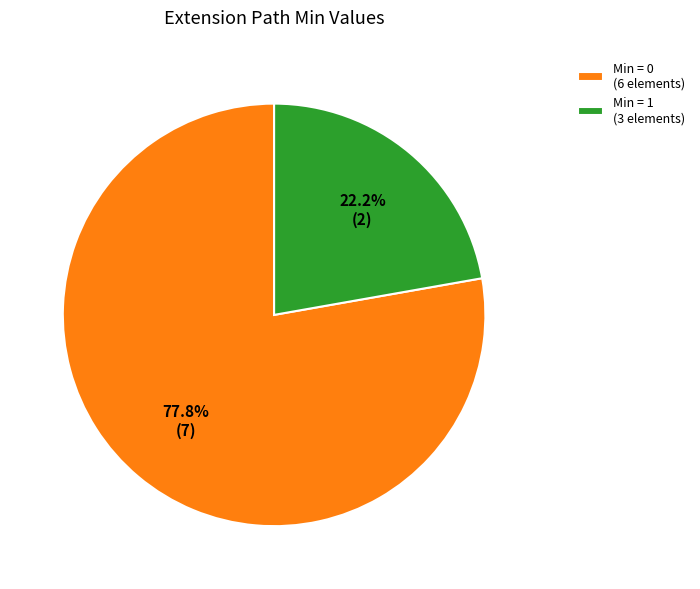

How many segments does this pie chart have?

2